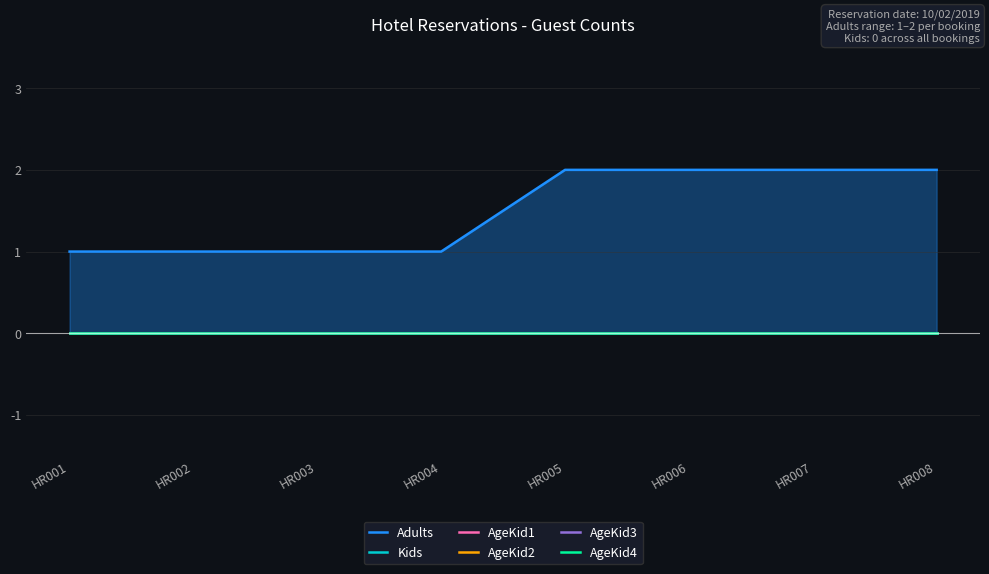

Reading right to left, extract all data points from this chart.

Adults: 2	2	2	2	1	1	1	1
Kids: 0	0	0	0	0	0	0	0
AgeKid1: 0	0	0	0	0	0	0	0
AgeKid2: 0	0	0	0	0	0	0	0
AgeKid3: 0	0	0	0	0	0	0	0
AgeKid4: 0	0	0	0	0	0	0	0